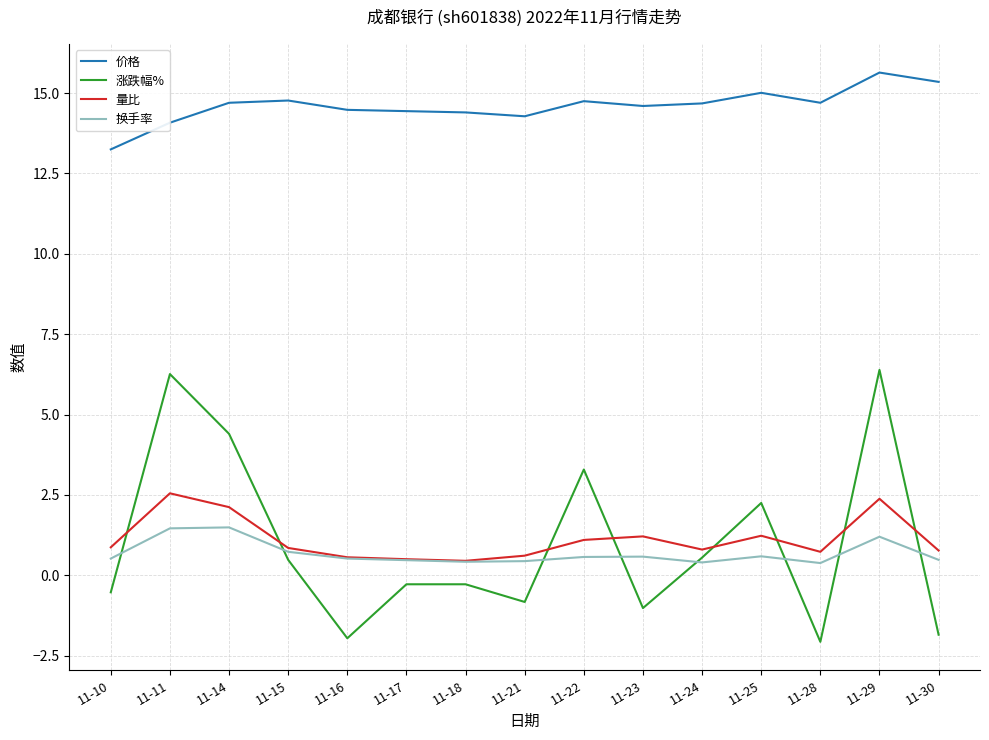

What is the minimum value shown in the chart?

-2.1